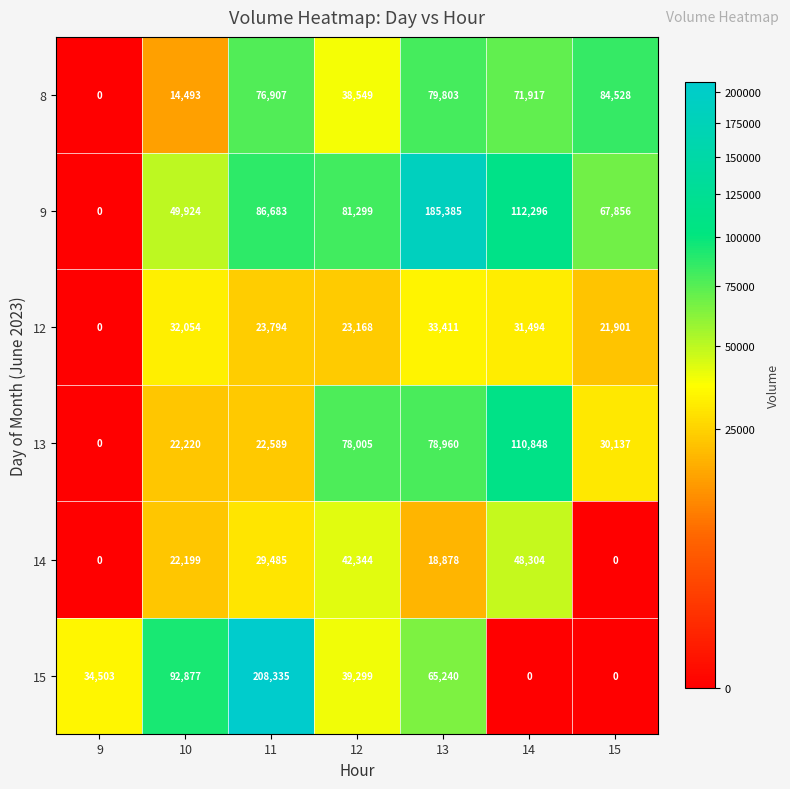

Which category has the highest value in the 14 series?

14